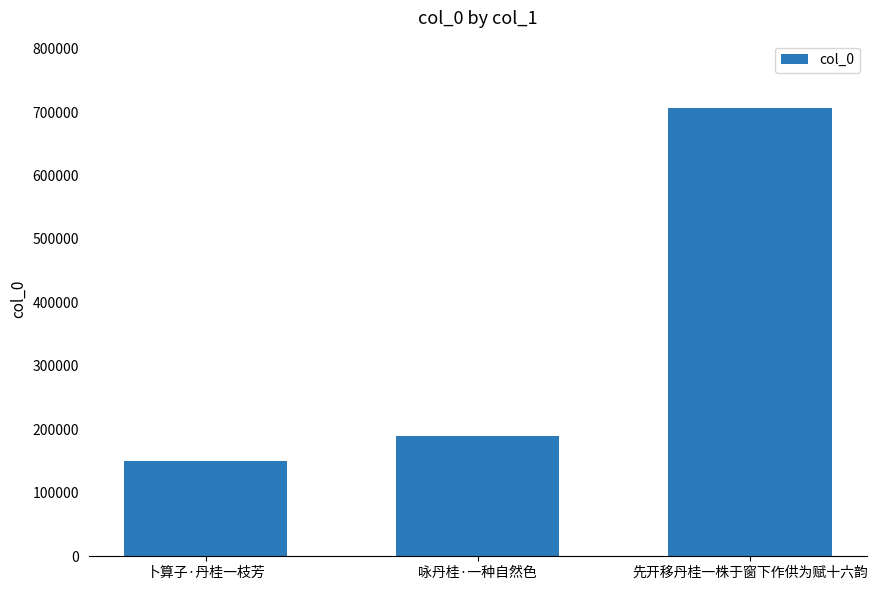

What is the sum of all values?

1046444